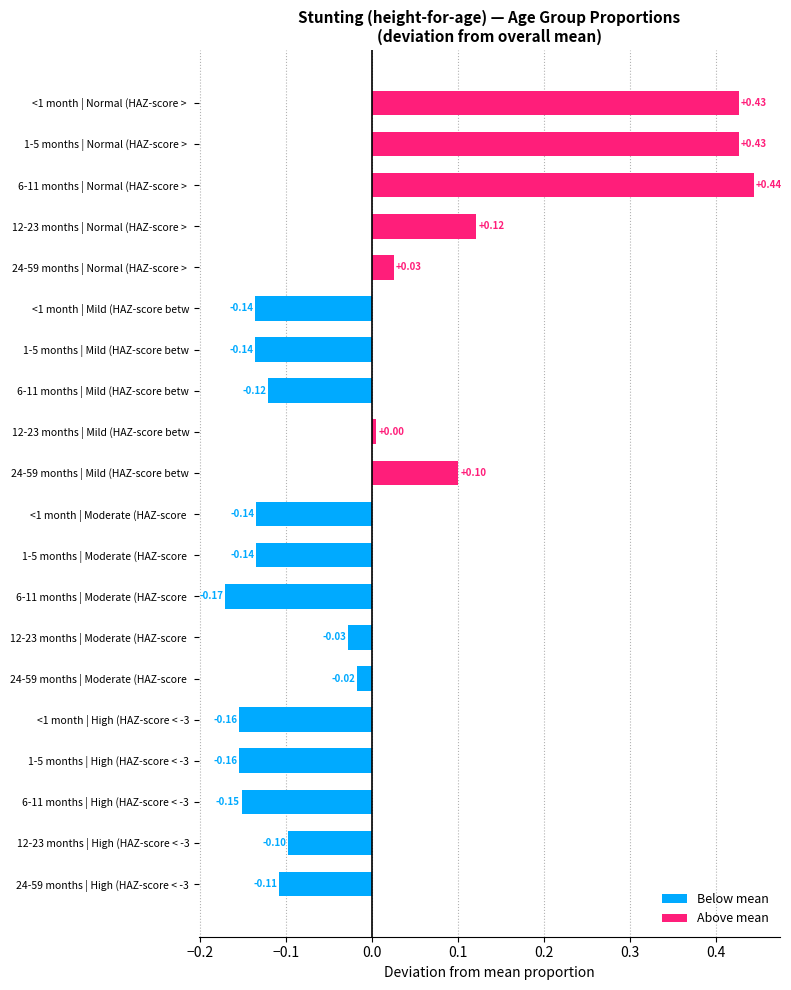

What is the difference between the values at 6-11 months | Normal (HAZ-score >  and <1 month | Moderate (HAZ-score ?

0.6